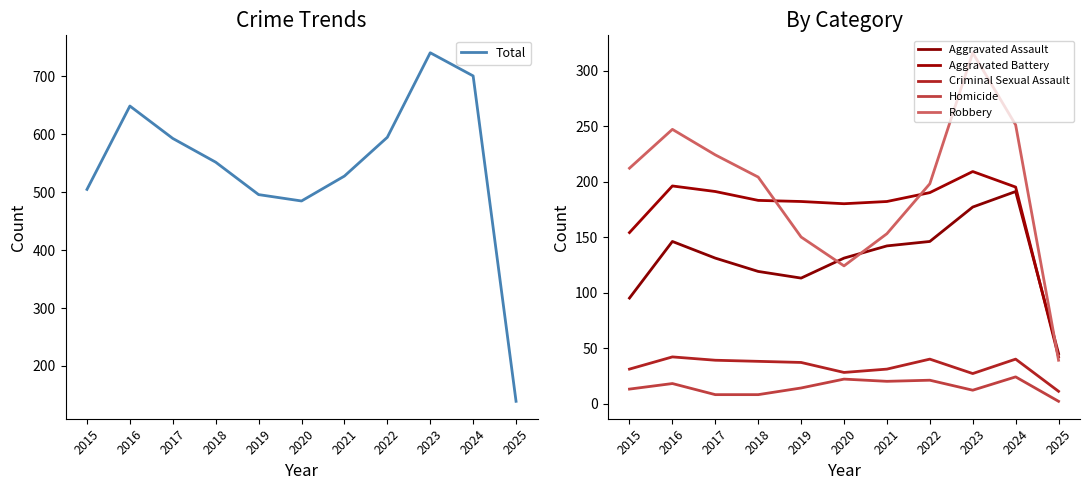

True or false: Aggravated Battery and Criminal Sexual Assault intersect in this chart.

False